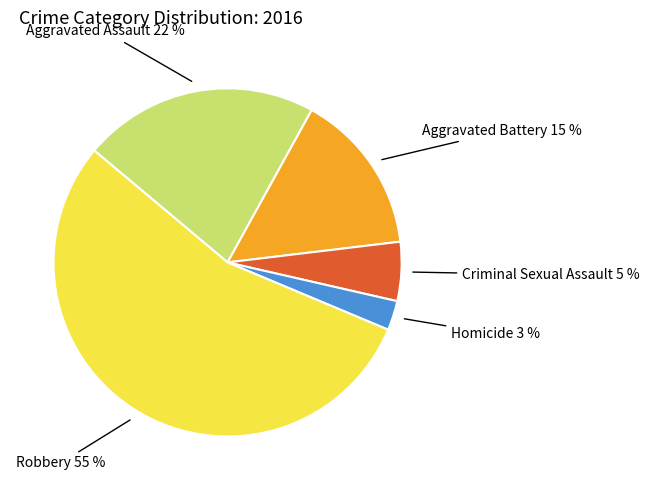

What is the majority slice?

Robbery